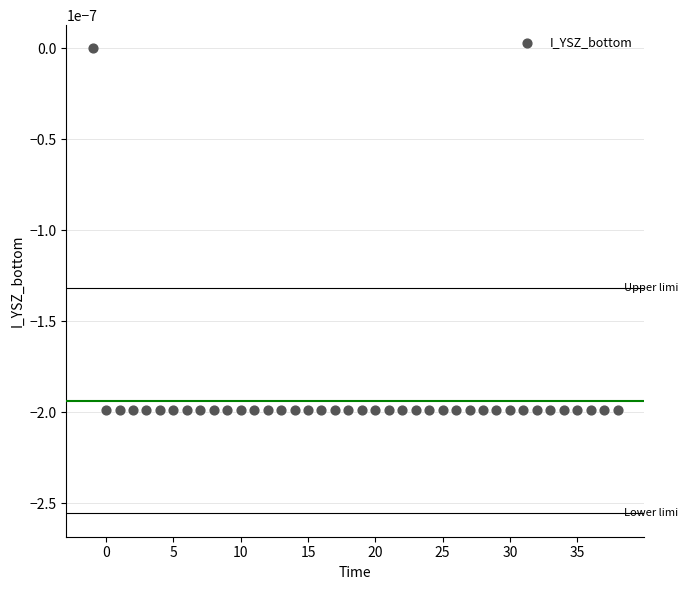

What is the range of X values (max minus min)?

39.0